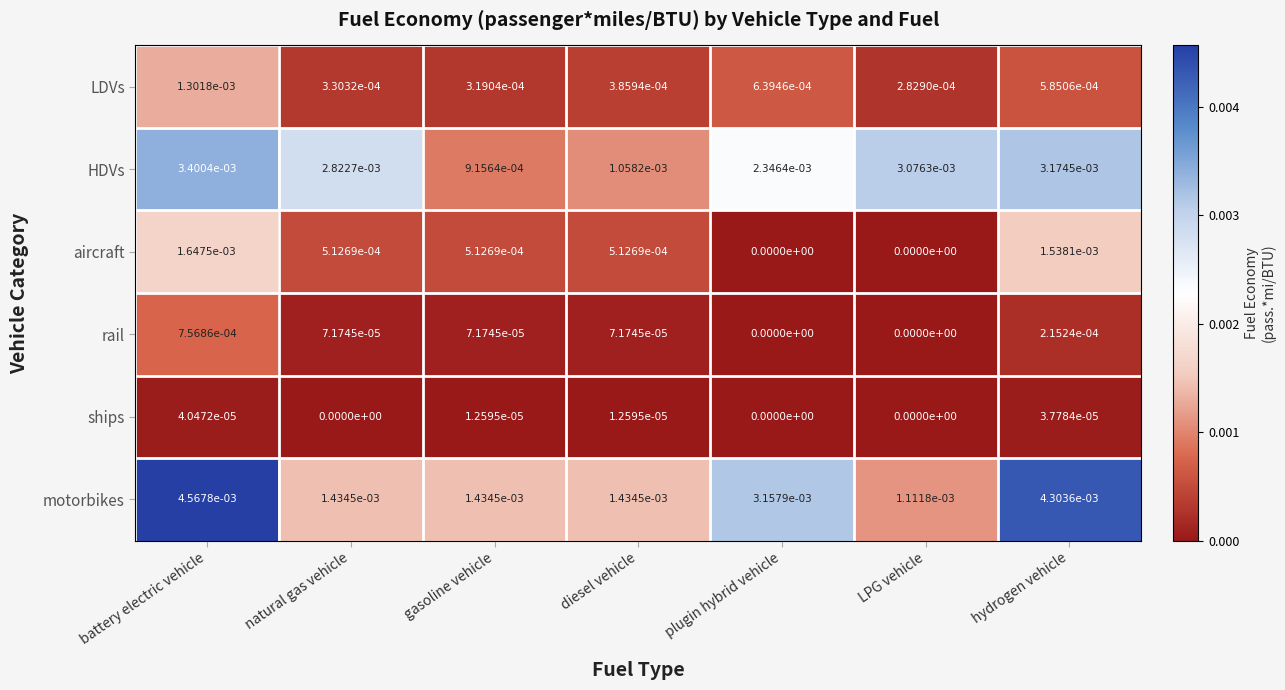

Which series has the largest range (max minus min)?

motorbikes